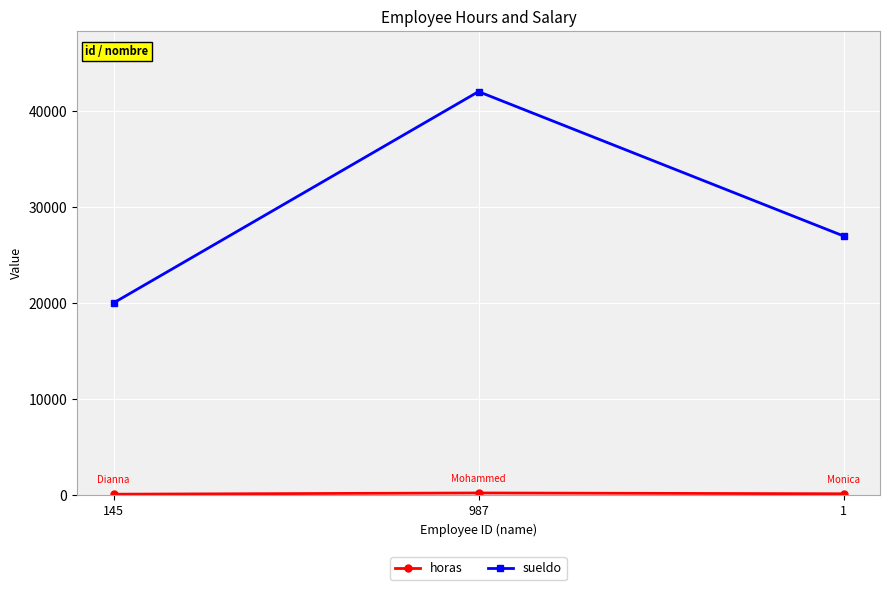

How many lines are shown in the chart?

2